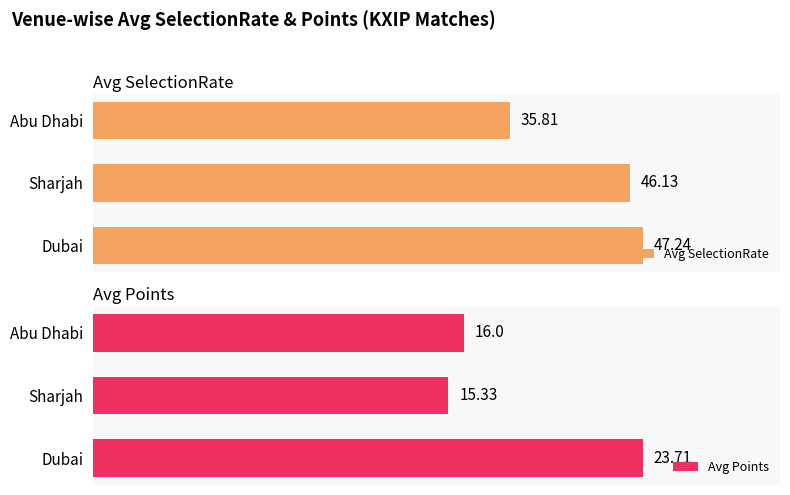

Where is Avg SelectionRate nearest to the value 41?

Sharjah